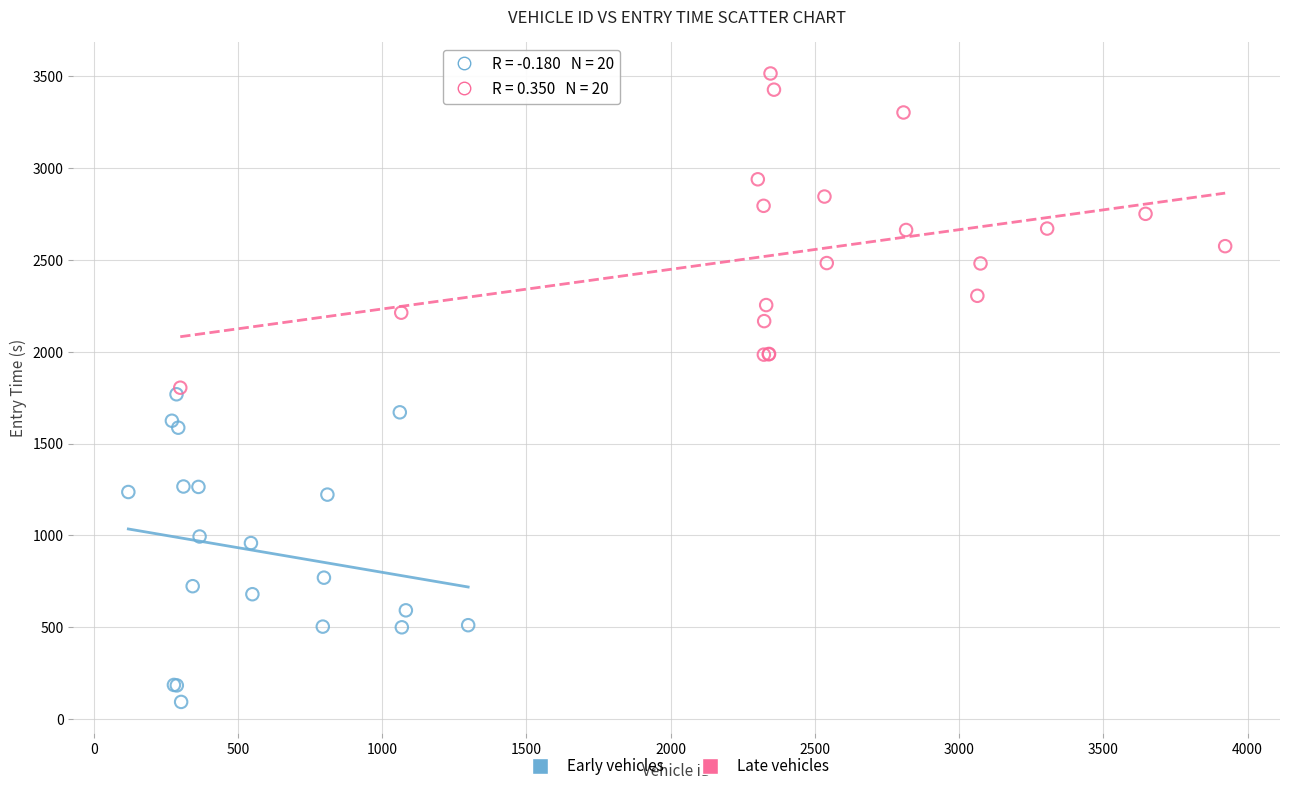

Which series reaches the maximum Y coordinate?

Late vehicles